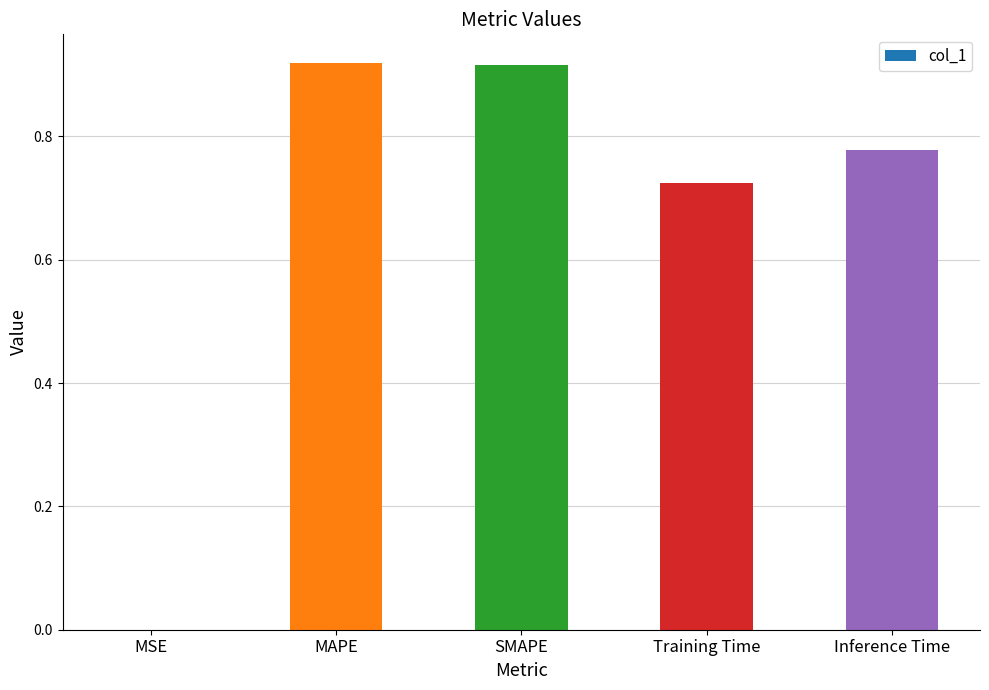

The chart shows a value of 1.0 at Training Time. True or false?

False